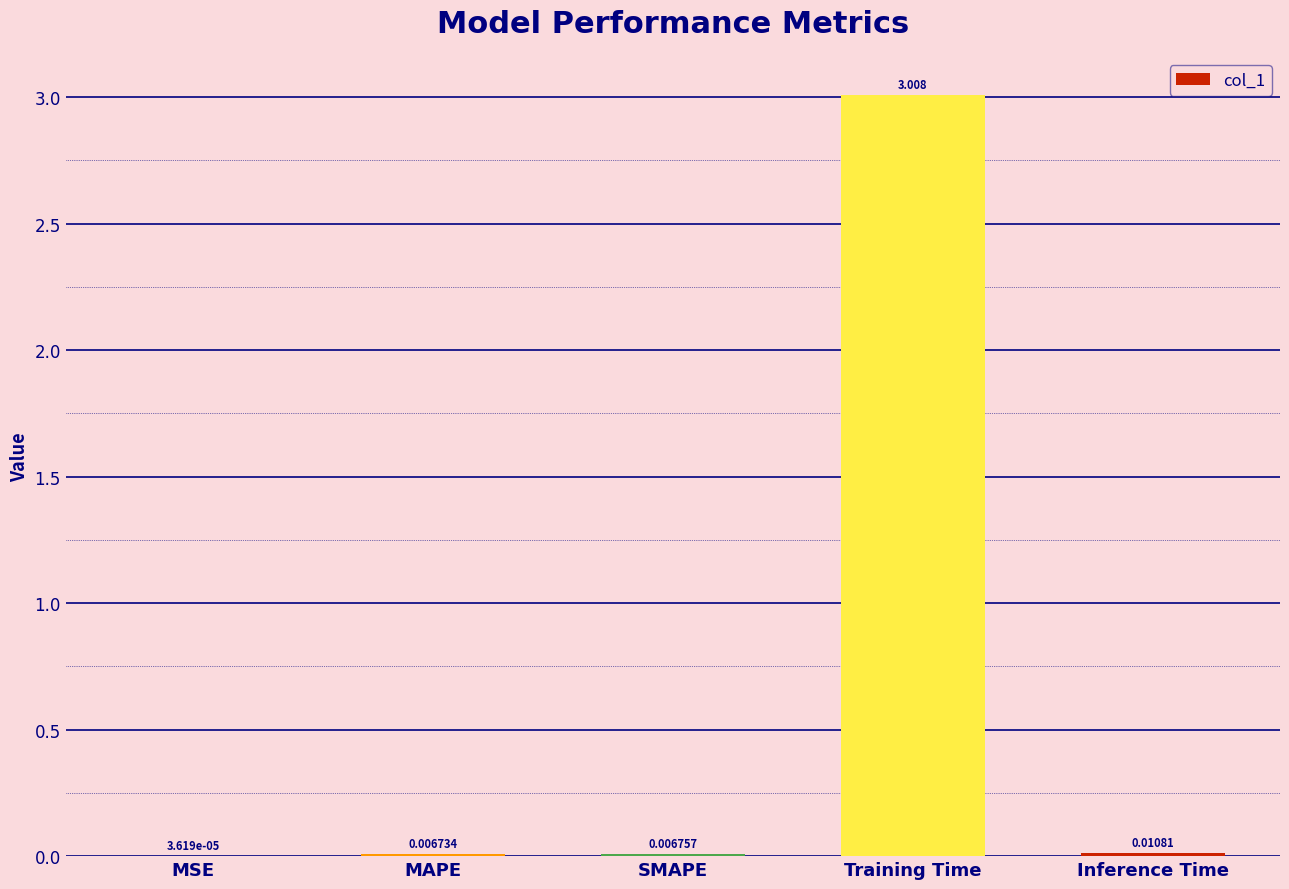

Which category has the highest value across all series?

Training Time